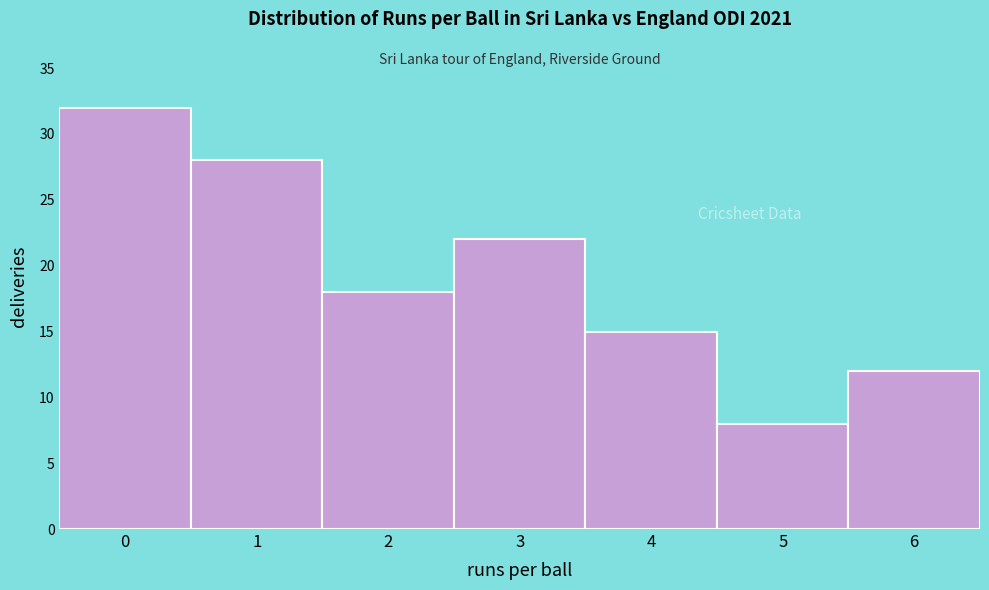

Reading right to left, extract all data points from this chart.

12	8	15	22	18	28	32